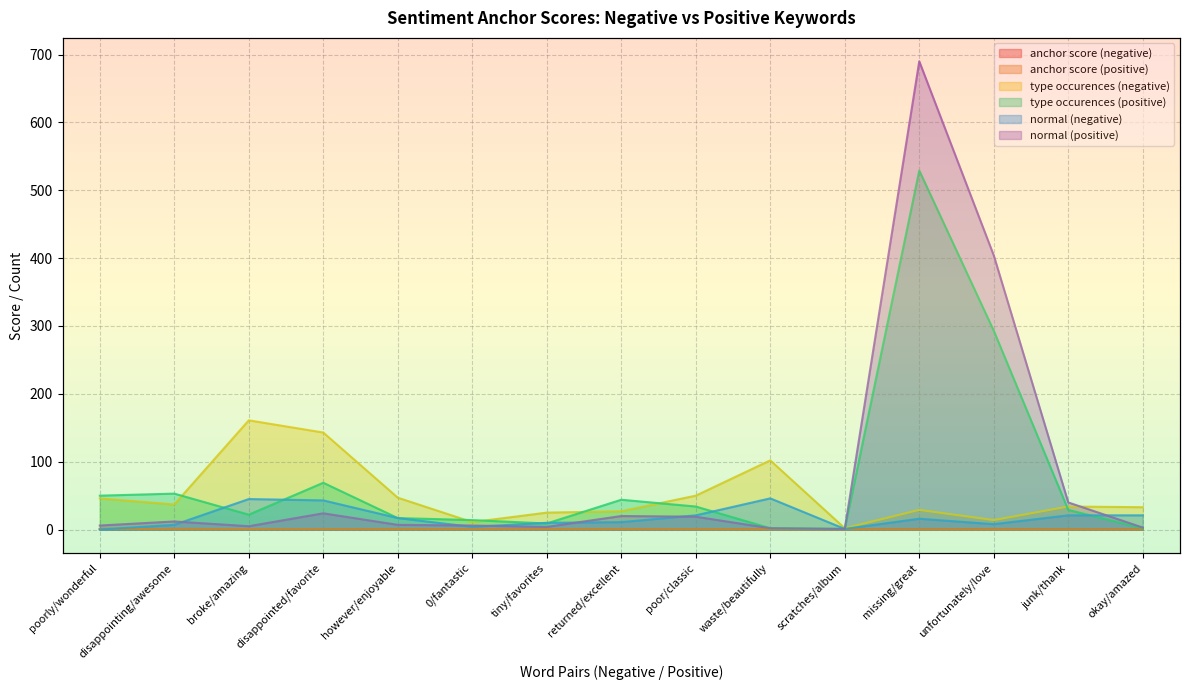

What is the average value of the type occurences (negative) series?

50.7